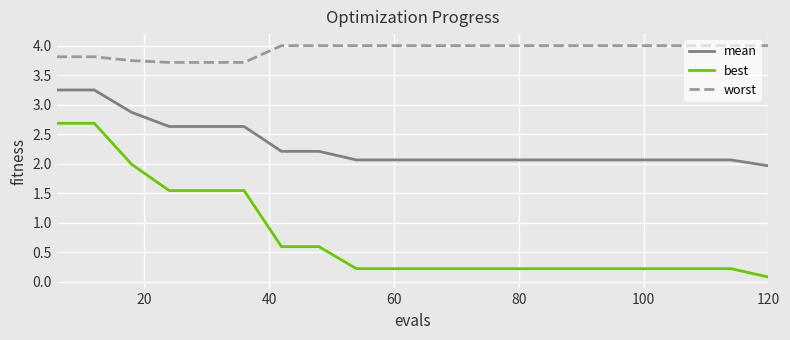

Which series has the largest total across all categories?

worst